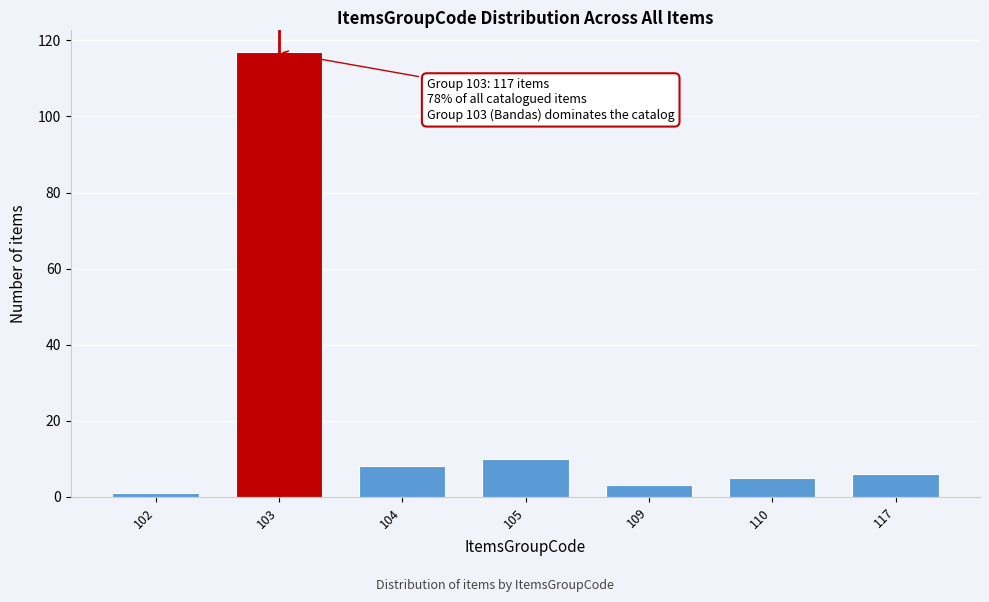

Reading left to right, extract all data points from this chart.

102=1	103=117	104=8	105=10	109=3	110=5	117=6